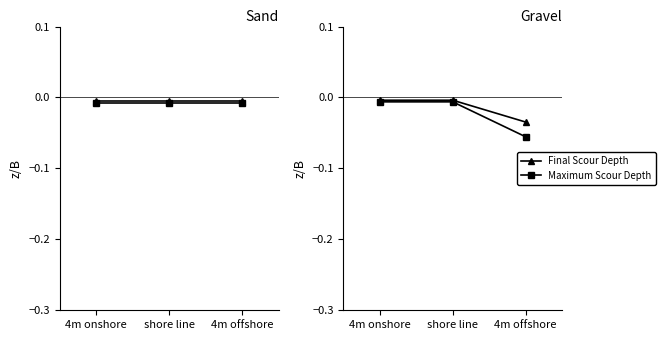

What position from the right is shore line?

2